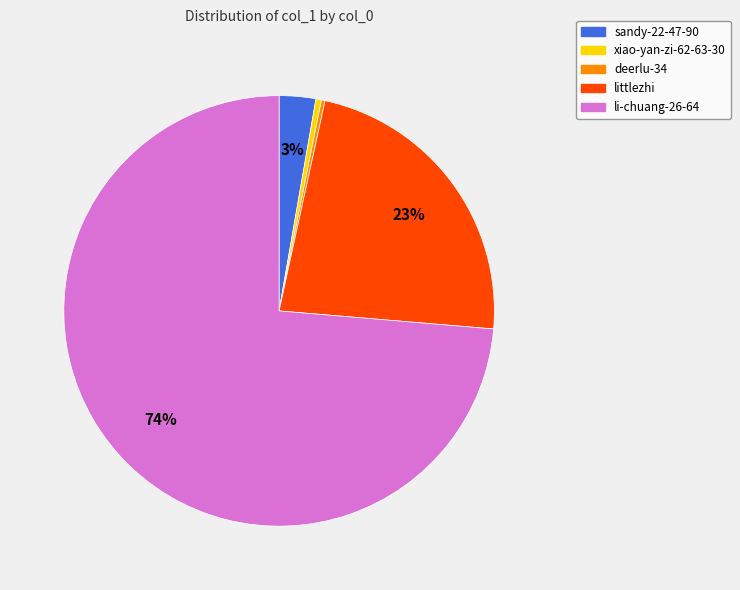

True or false: li-chuang-26-64 accounts for 74% of the total.

True